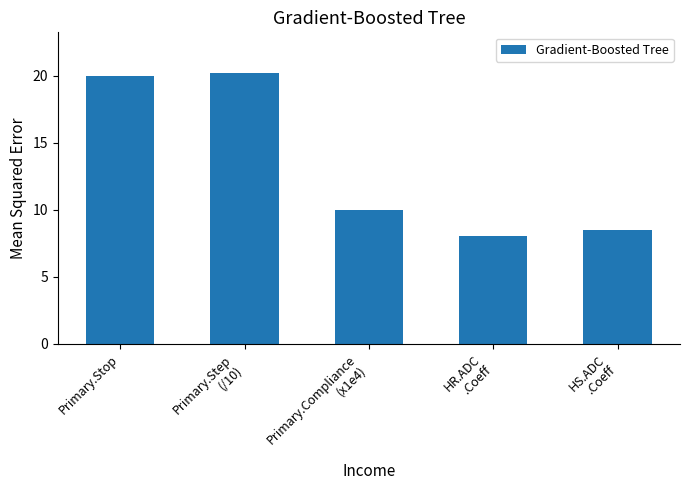

Which has a higher value, HR.ADC
.Coeff or Primary.Step
(/10)?

Primary.Step
(/10)